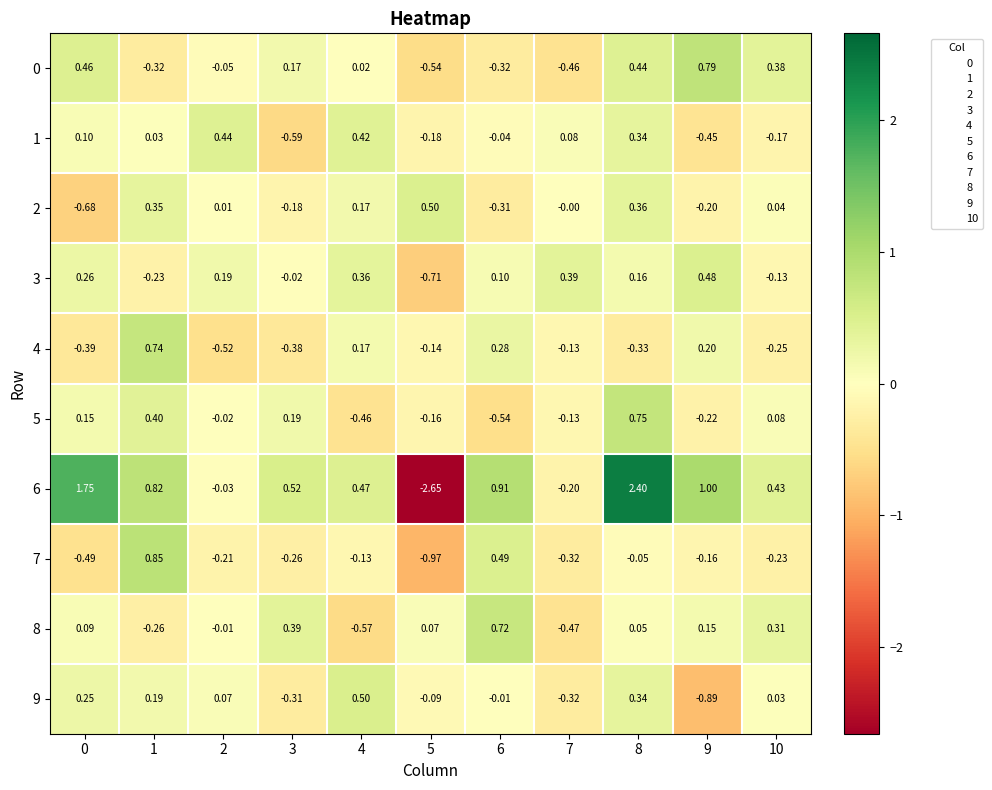

Is the value of 0 at 5 greater than the value of 2 at 6?

No